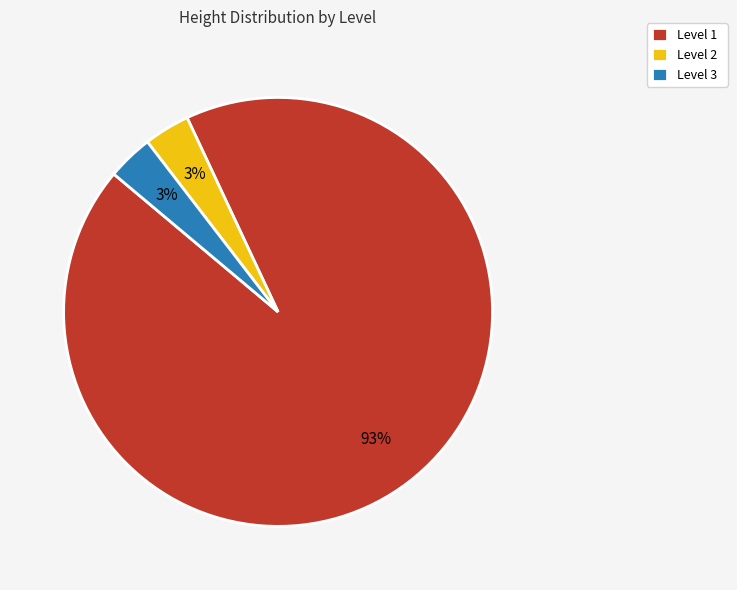

To the nearest percent, what is the average slice percentage?

33%